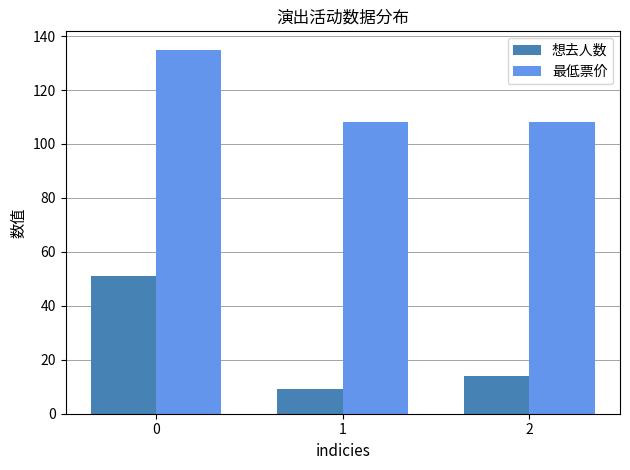

Is it true that 想去人数 equals 12 at 0?

False